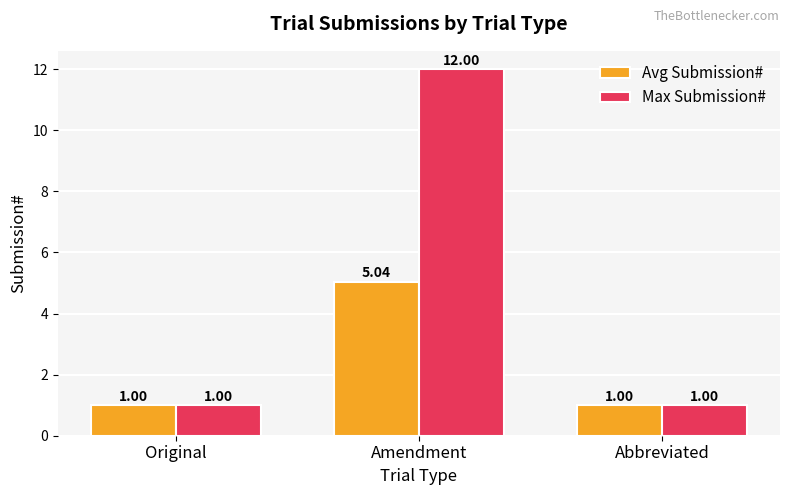

Are the bars horizontal?

No